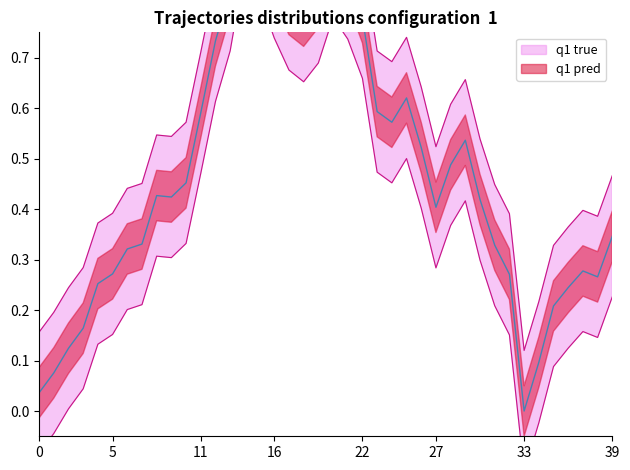

Read the value at 12.

0.7